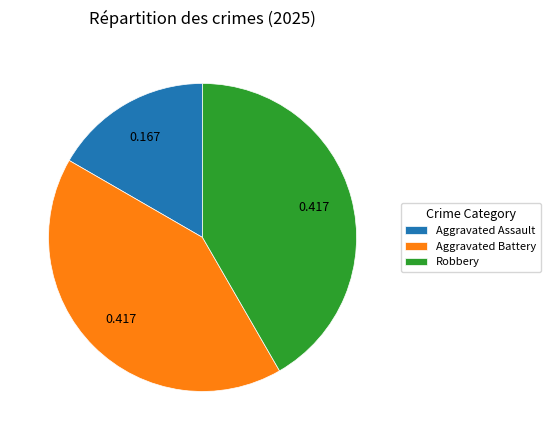

Is Robbery the majority of the pie?

No